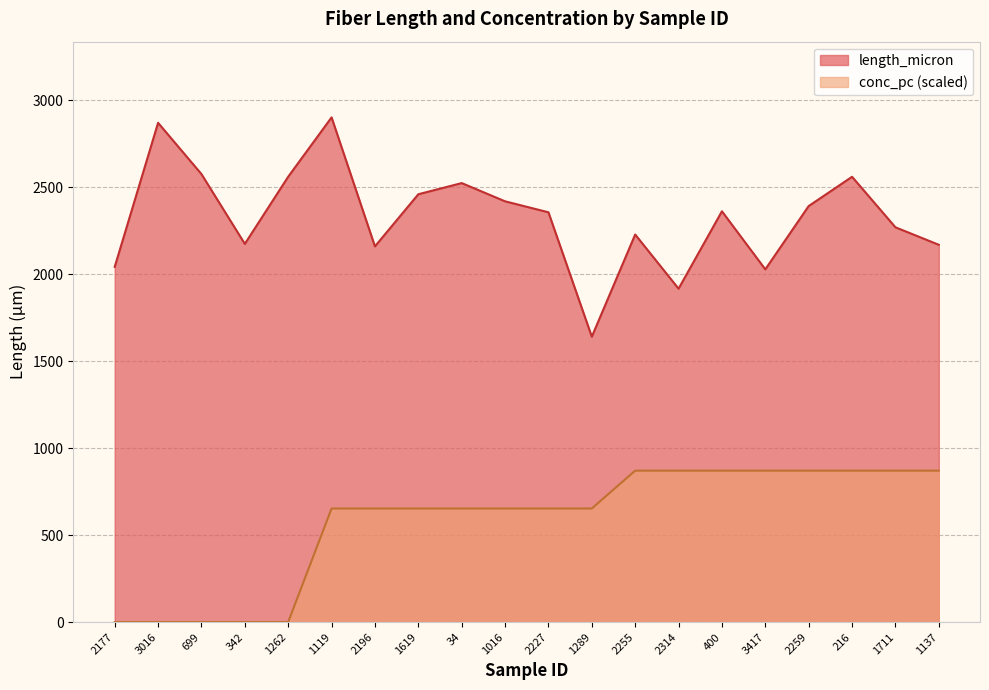

What position from the right is 3417?

5